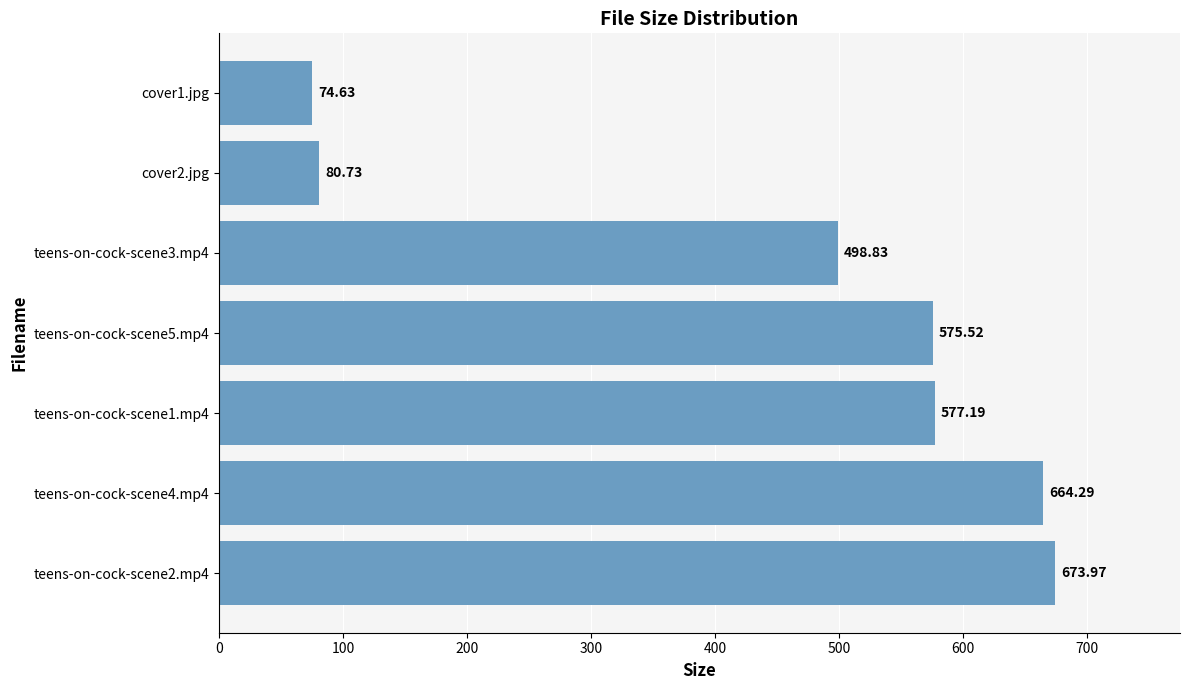

Are the bars horizontal?

Yes